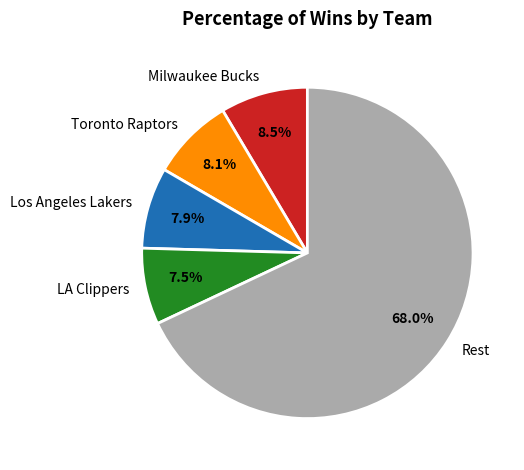

Is there any slice that represents more than half of the pie?

Yes